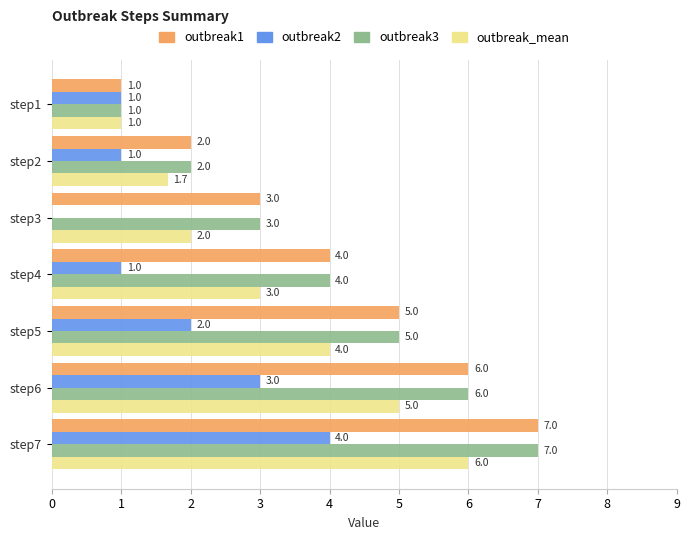

What is the sum of all outbreak3 values?

28.0